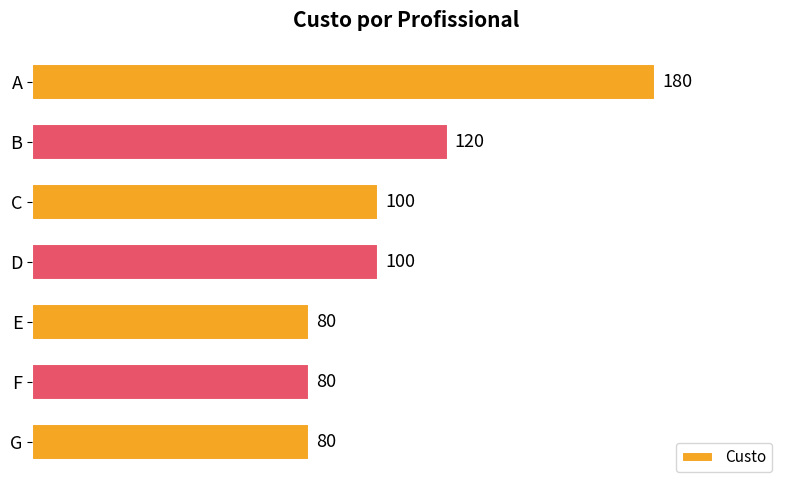

What is the smallest value displayed?

80